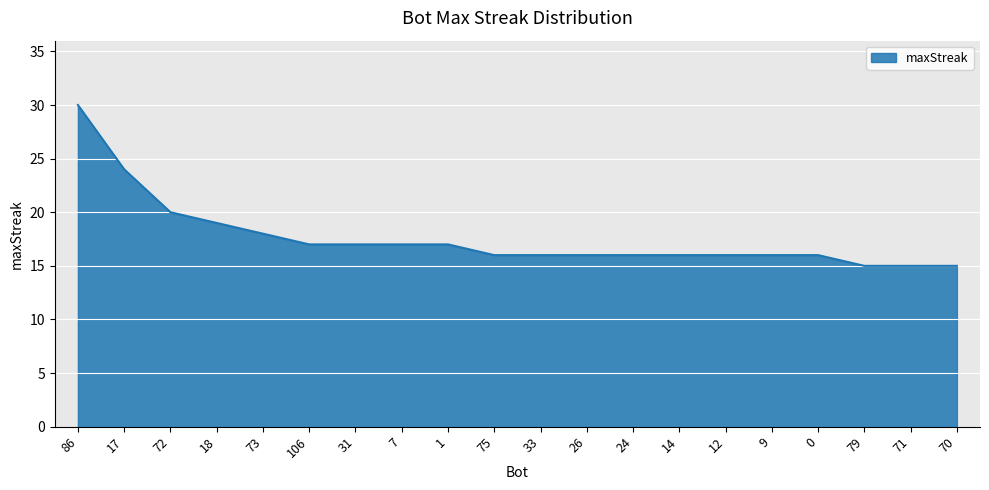

Reading right to left, transcribe all the data shown in this chart.

15	15	15	16	16	16	16	16	16	16	16	17	17	17	17	18	19	20	24	30